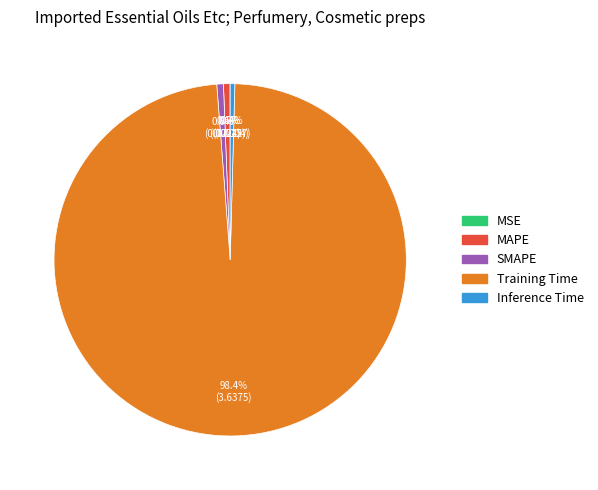

Does any single category account for the majority?

Yes